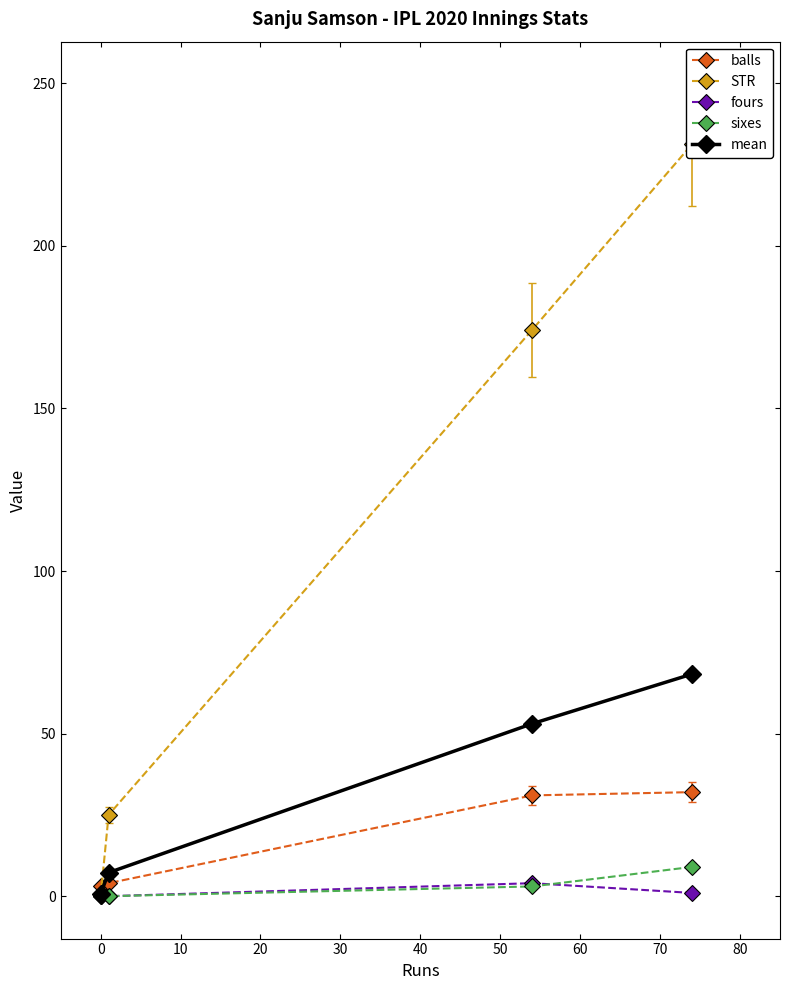

What is the value of the balls point at the 4th from the left?

32.0